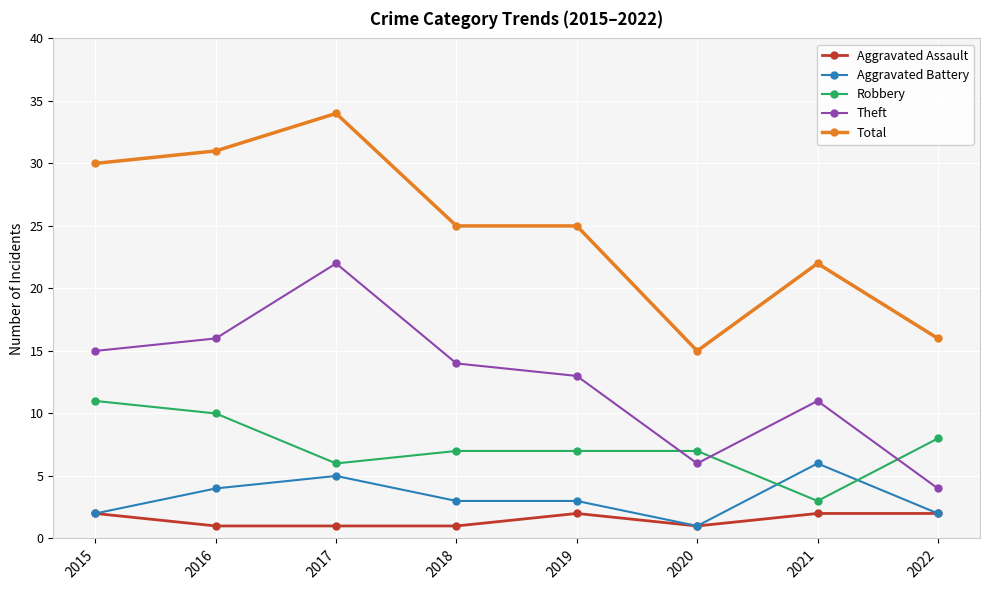

Which series has the widest spread of values?

Total